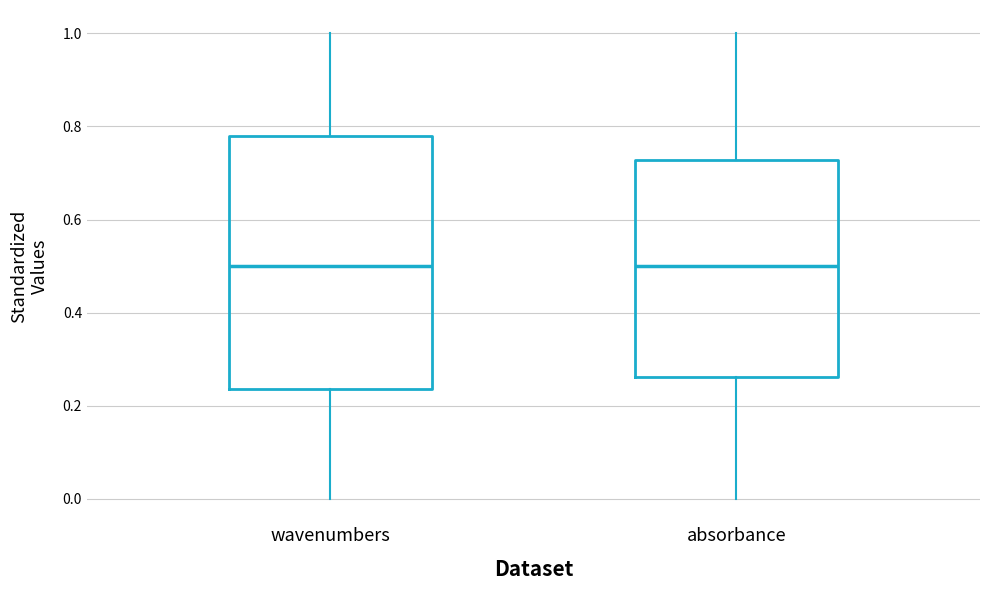

Which box is the tallest, from its lower edge to its upper edge?

wavenumbers